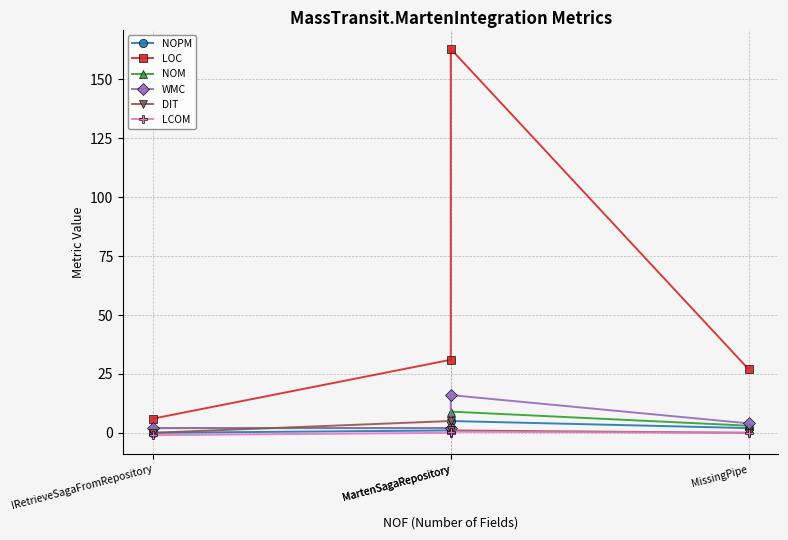

What is the difference between the LCOM values at MissingPipe and IRetrieveSagaFromRepository?

1.0